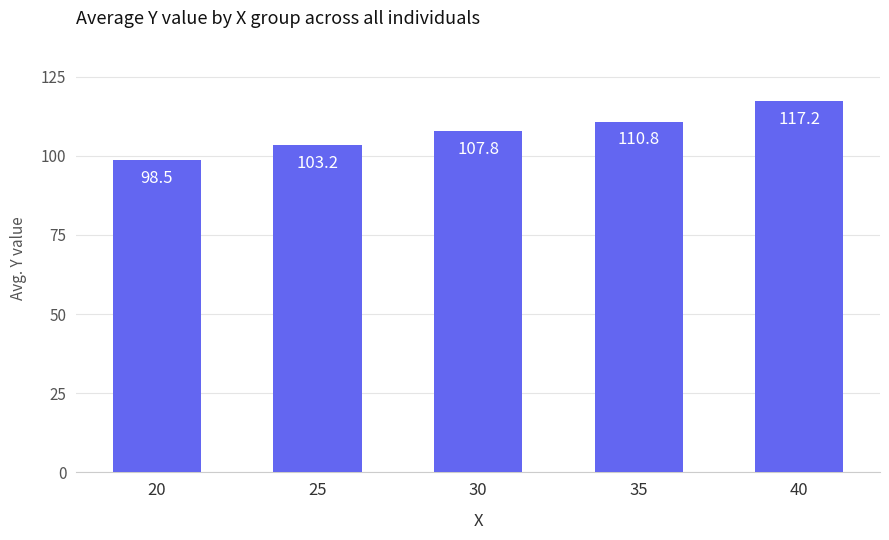

How many distinct data groups are displayed?

1